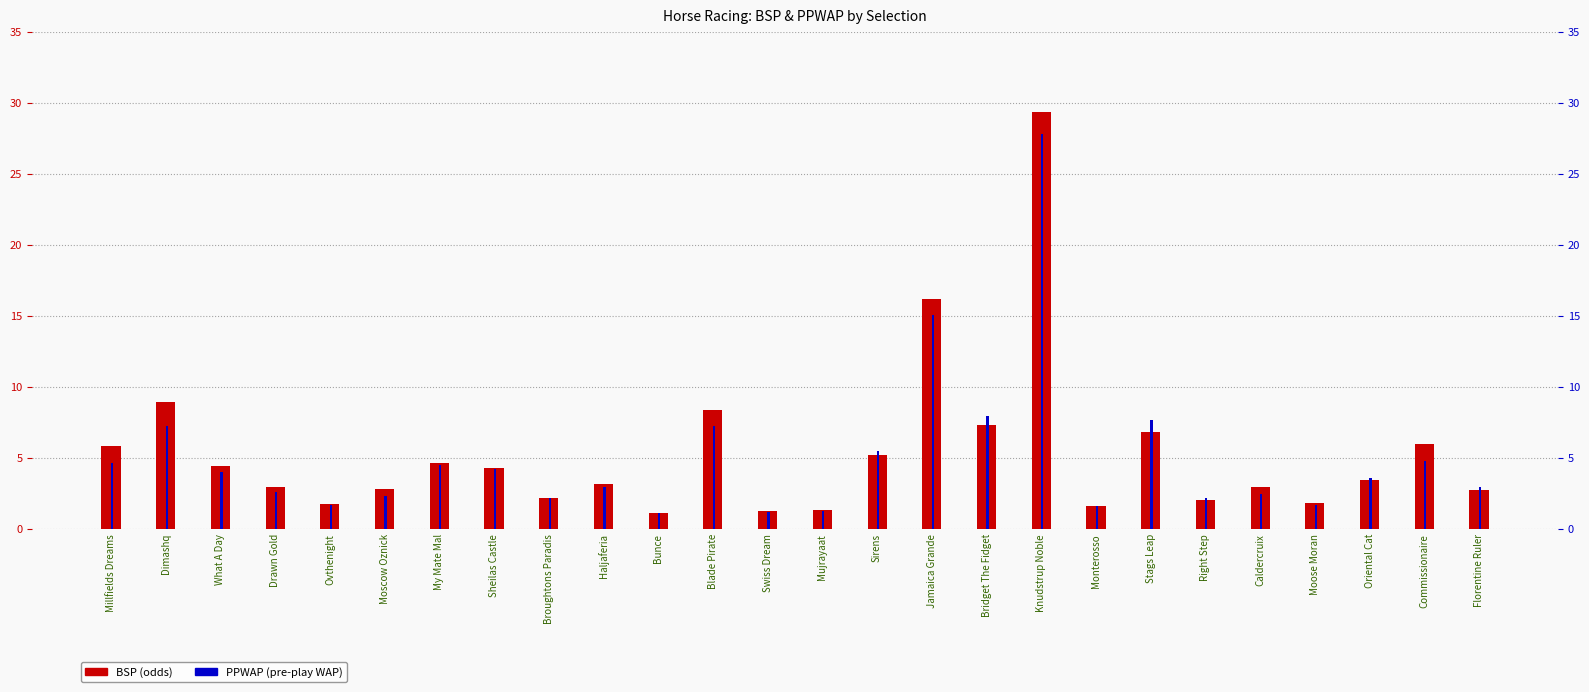

Where does the BSP series first go above 3?

Millfields Dreams